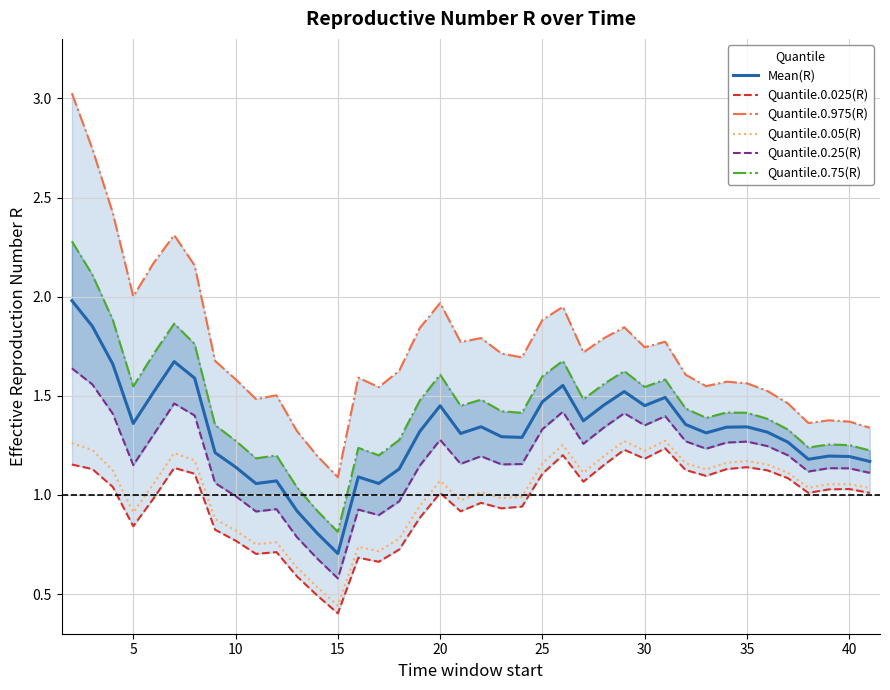

What is the average value of the Quantile.0.75(R) series?

1.4